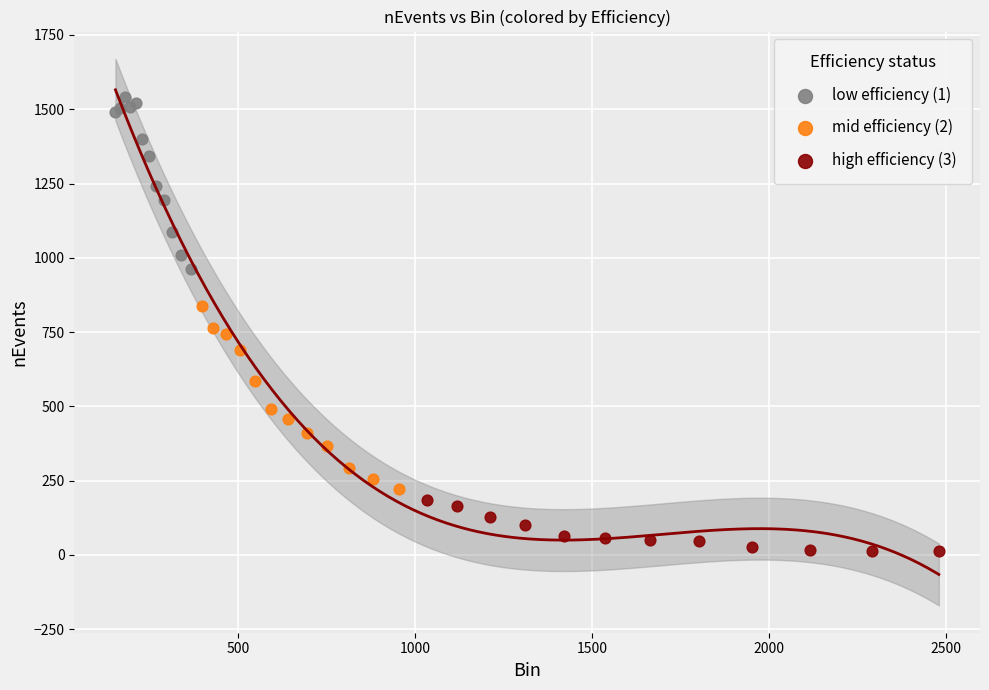

What are all the series names shown in the legend?

low efficiency (1), mid efficiency (2), high efficiency (3)